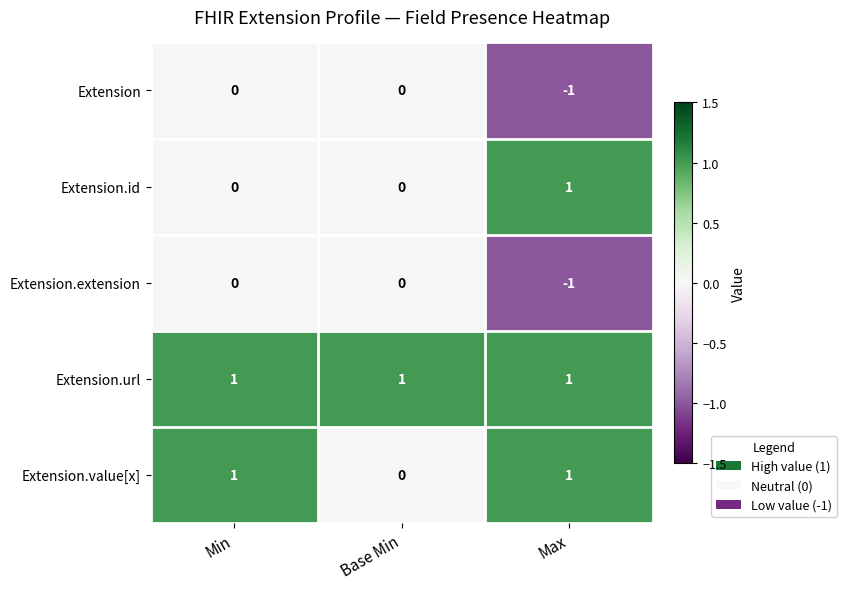

Count the Extension.extension values in the range -1 to 0.

3